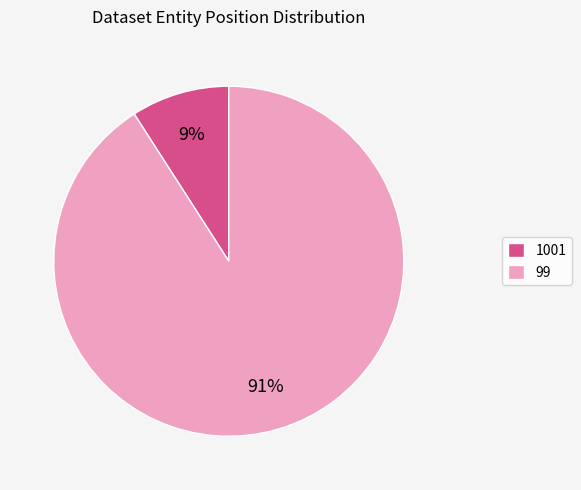

Count the number of slices in the pie.

2